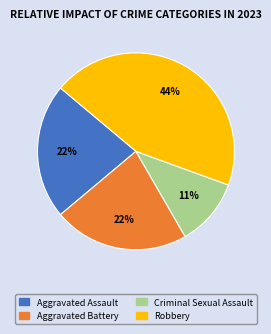

What is the ratio of the value at Robbery to the value at Criminal Sexual Assault?

4.0